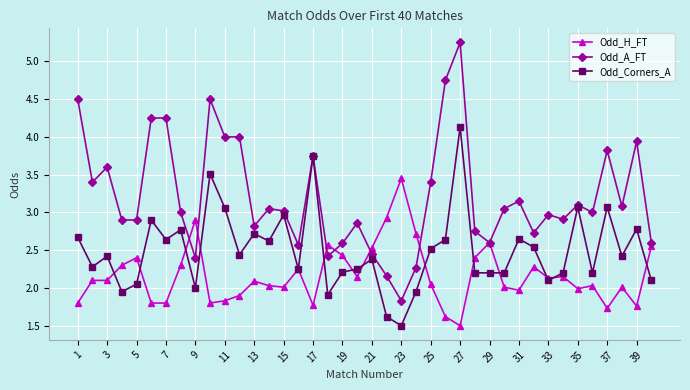

Which series has the largest total across all categories?

Odd_A_FT